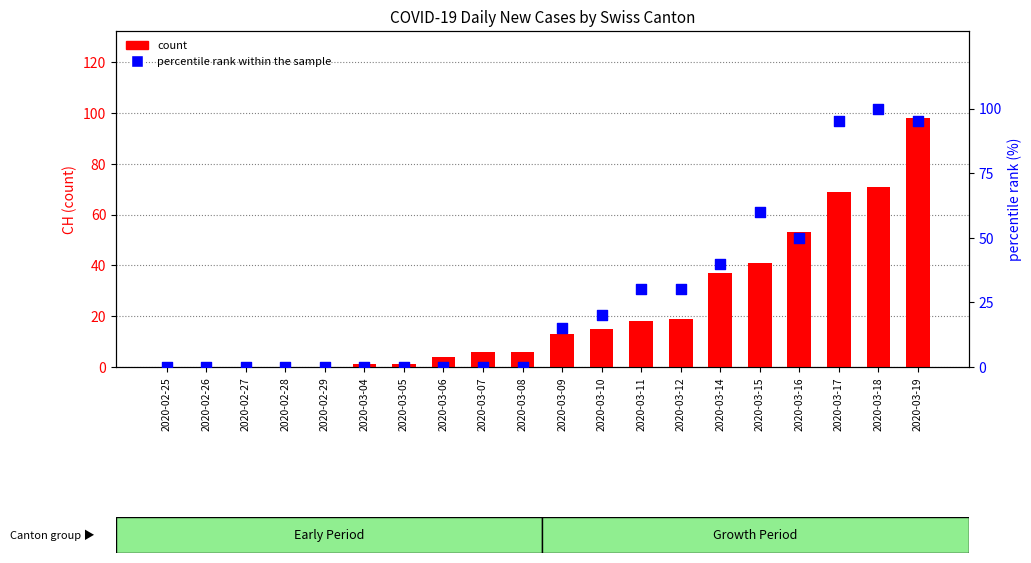

Which series contains the highest Y value?

percentile rank within the sample